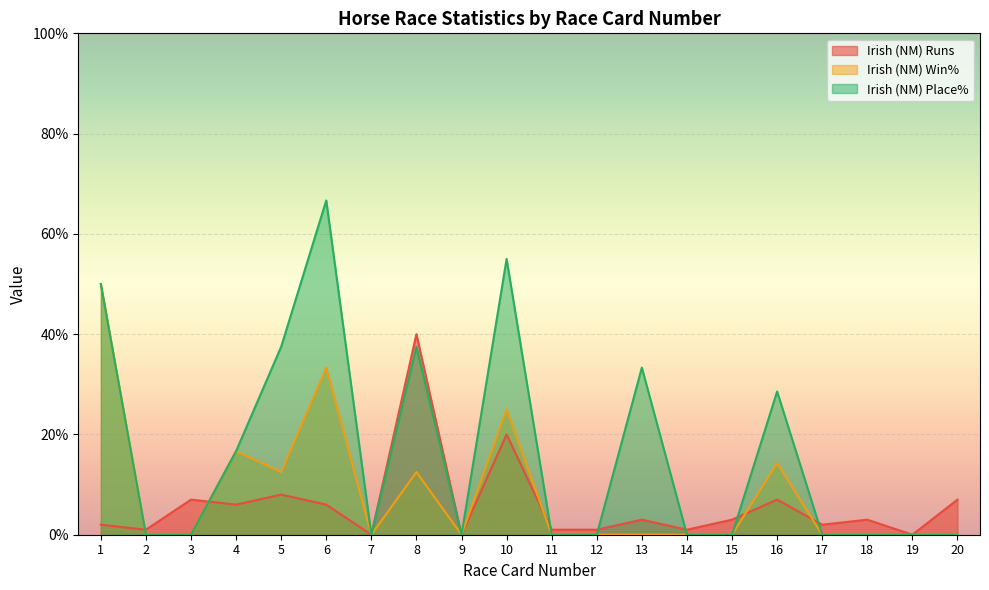

List the labels in order of Irish (NM) Place% value, largest first.

6, 10, 1, 5, 8, 13, 16, 4, 2, 3, 7, 9, 11, 12, 14, 15, 17, 18, 19, 20